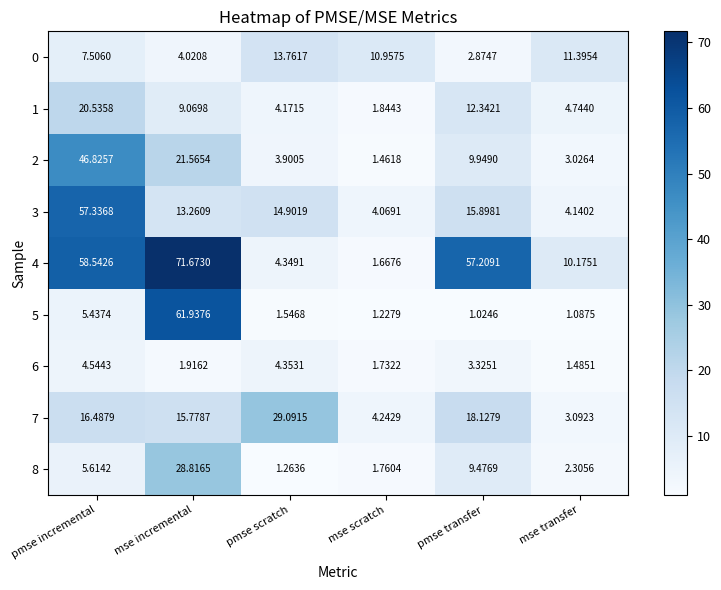

Rank the series at mse transfer from lowest to highest value.

5, 6, 8, 2, 7, 3, 1, 4, 0